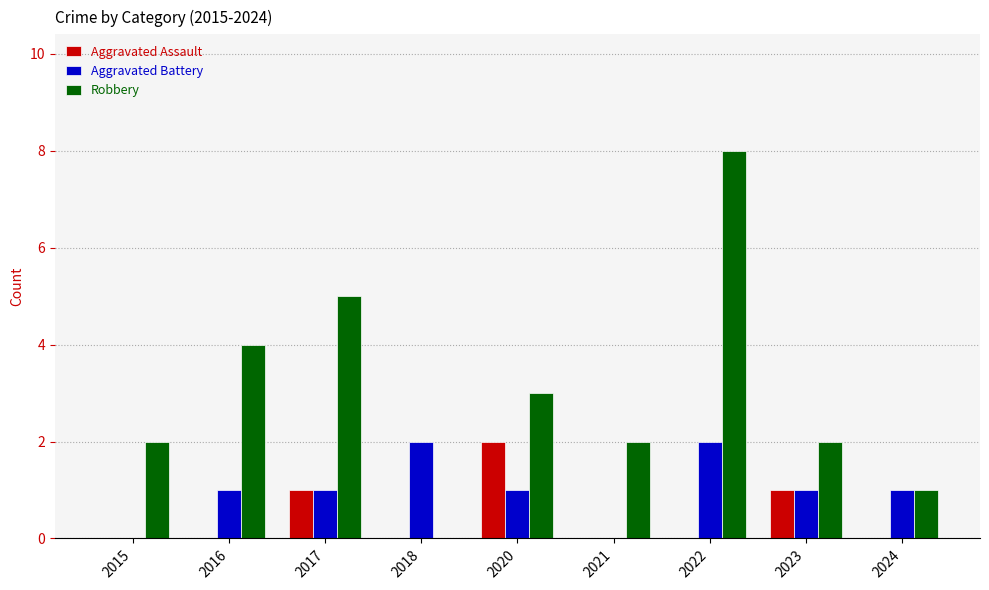

Is it true that Aggravated Assault equals 1 at 2017?

True